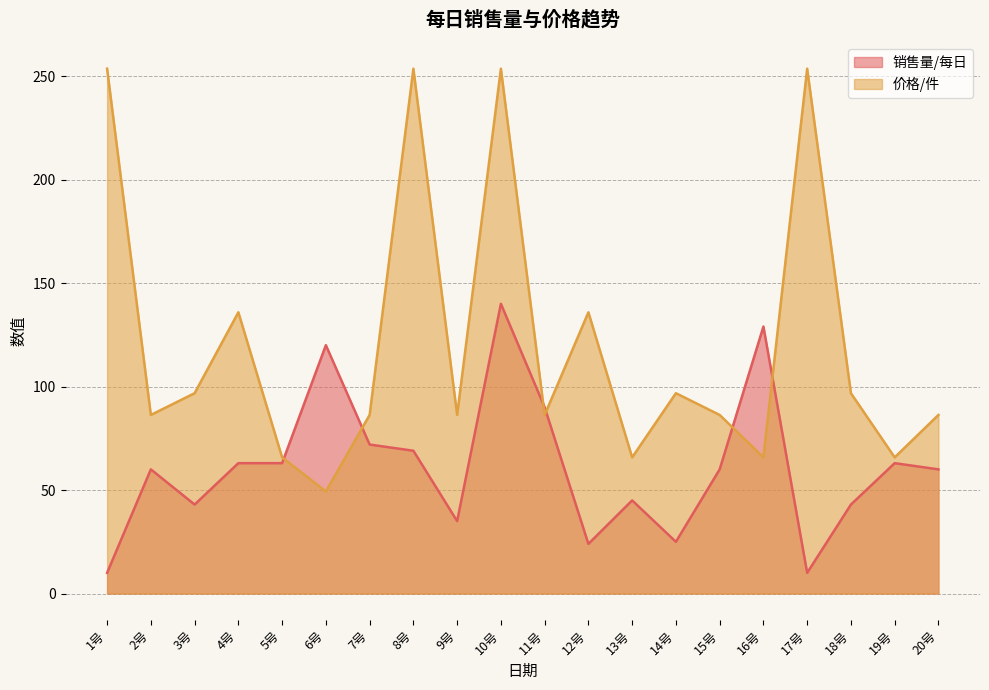

What is the label of the 1st point from the left?

1号